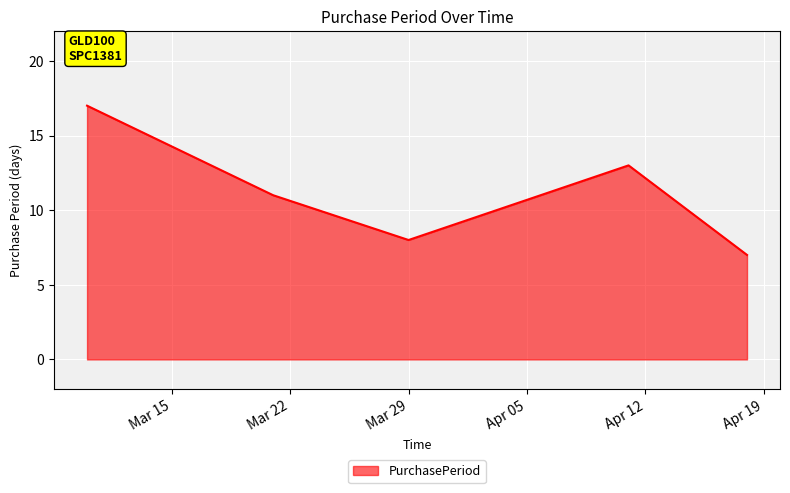

What is the difference between the maximum and second lowest values?

9